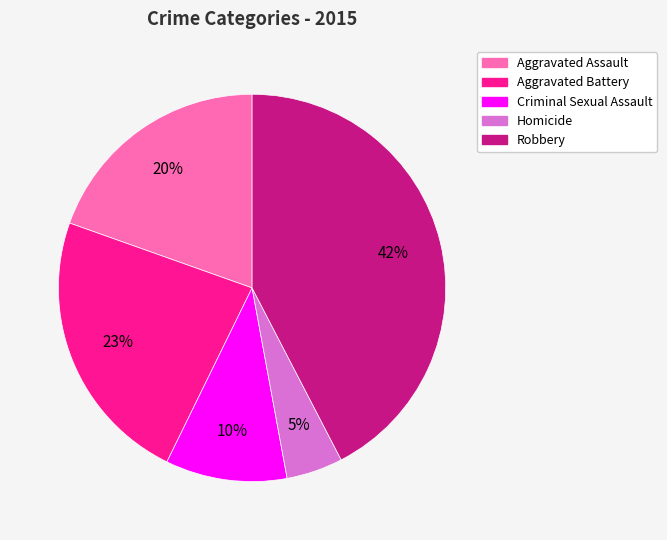

How many slices are in this pie chart?

5